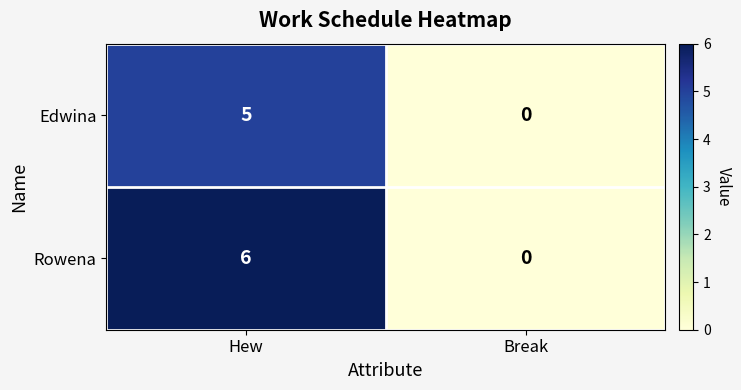

Which series has the largest total across all categories?

Rowena